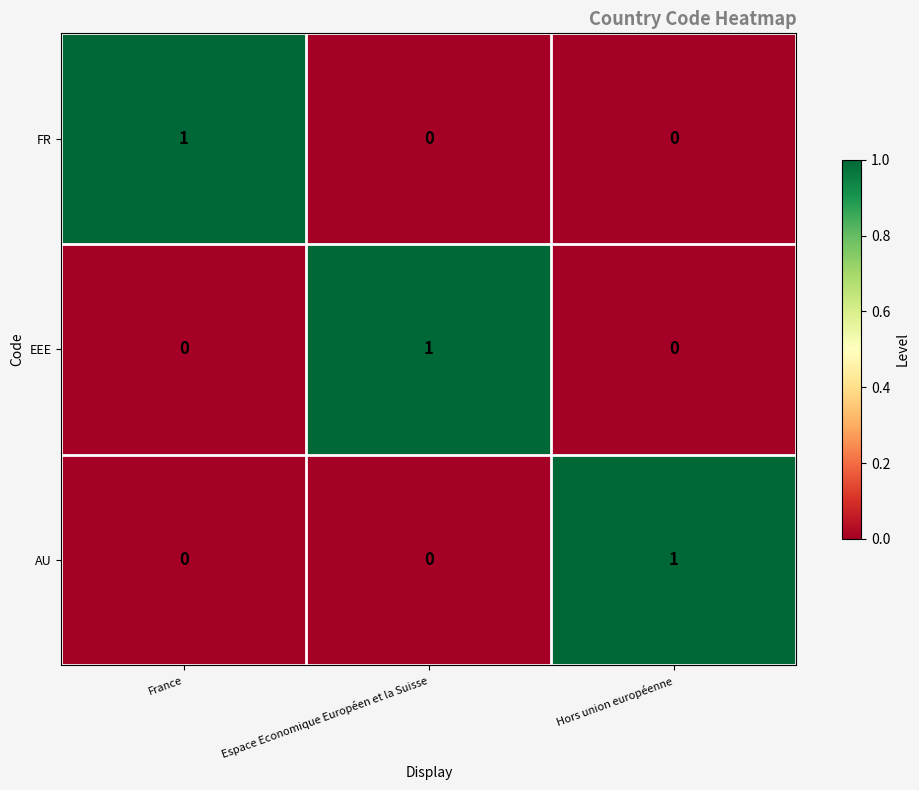

Reading right to left, extract all data points from this chart.

FR: Hors union européenne=0	Espace Economique Européen et la Suisse=0	France=1
EEE: Hors union européenne=0	Espace Economique Européen et la Suisse=1	France=0
AU: Hors union européenne=1	Espace Economique Européen et la Suisse=0	France=0